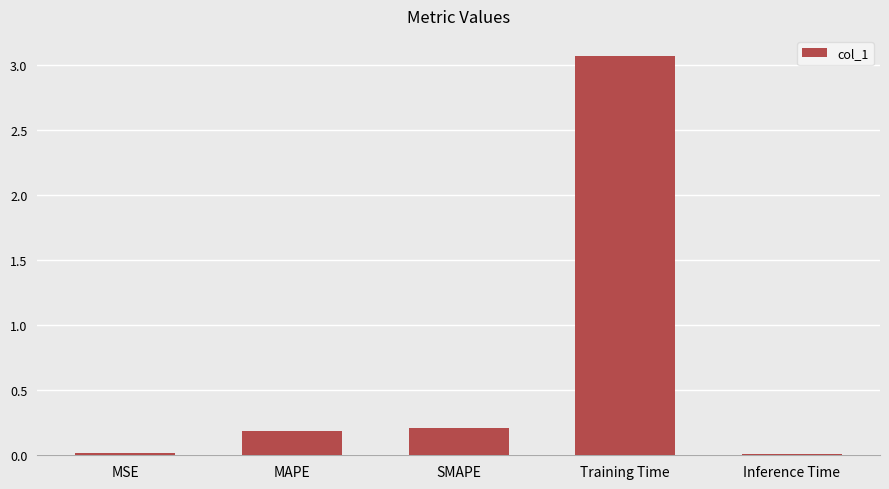

How many bars are there in total?

5